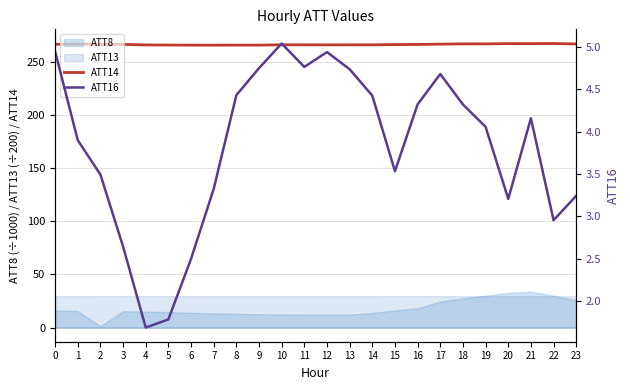

True or false: ATT14 and ATT16 intersect in this chart.

False